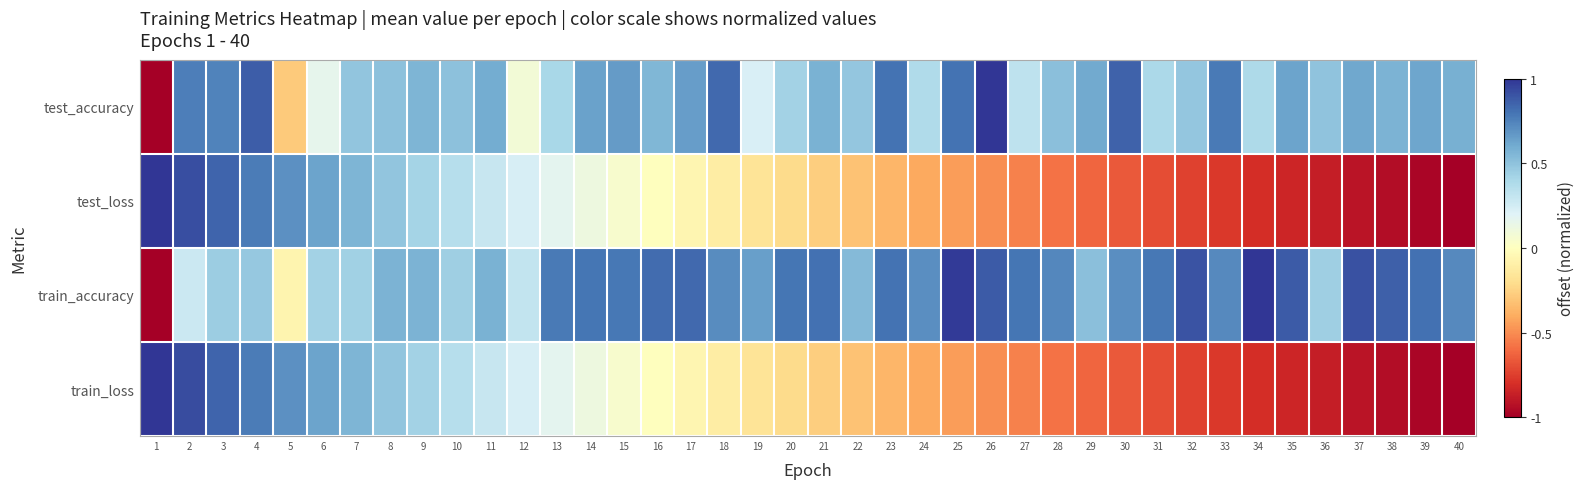

What is the total value across all series at 20?

0.8